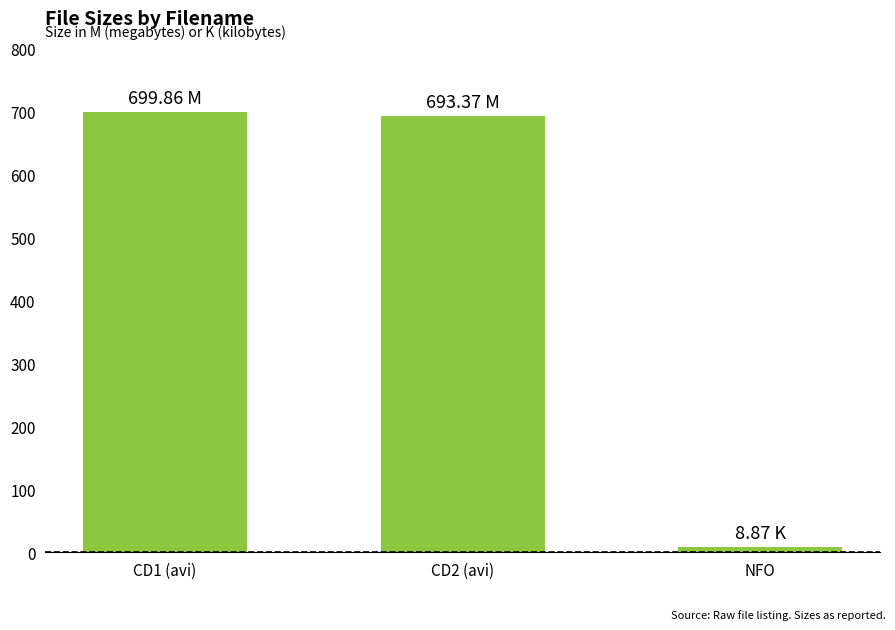

What is the smallest value displayed?

8.9